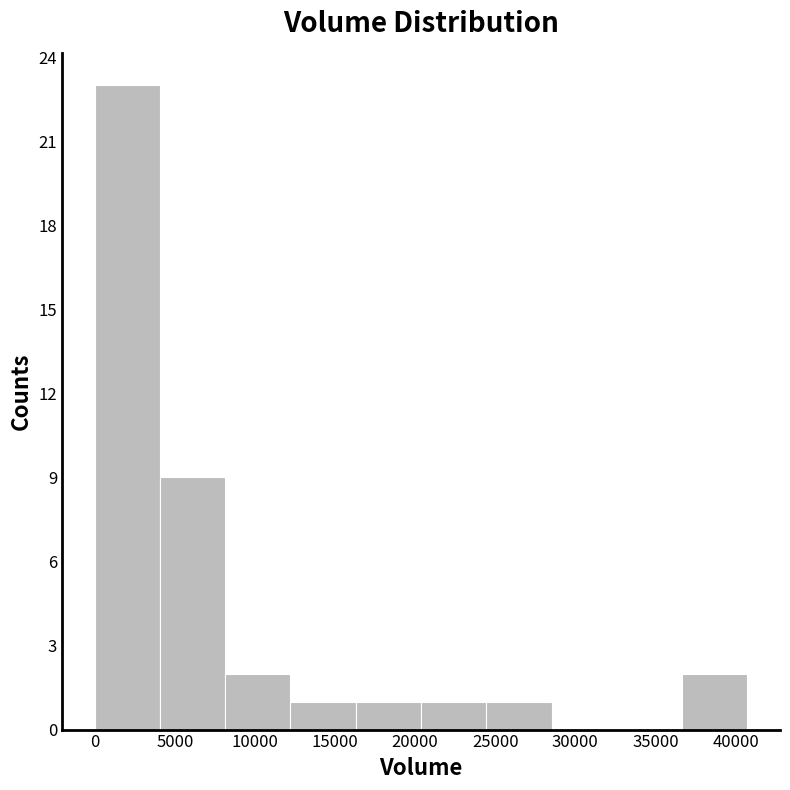

Reading left to right, transcribe this chart: for each bar, give the range it covers on the x-axis and its height. Neither the bar edges nor the heights are printed on the chart, so give them approximately, as read against the axes.

0 to 4000: 23
4000 to 8000: 9
8000 to 12000: 2
12000 to 16500: 1
16500 to 20500: 1
20500 to 24500: 1
24500 to 28500: 1
28500 to 32500: 0
32500 to 36500: 0
36500 to 40500: 2